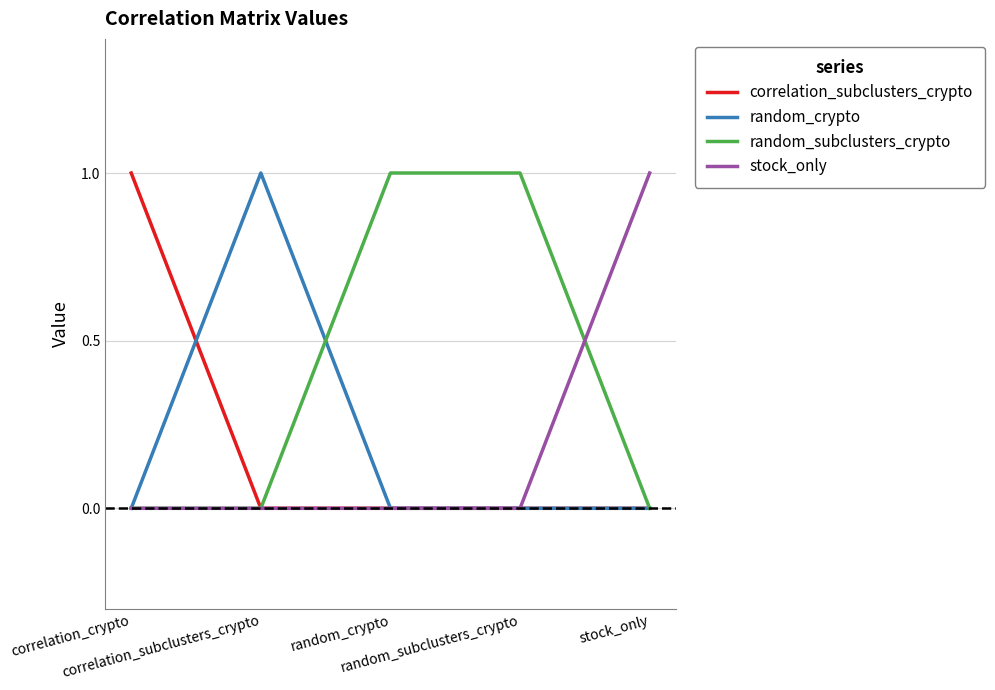

How many lines are shown in the chart?

4